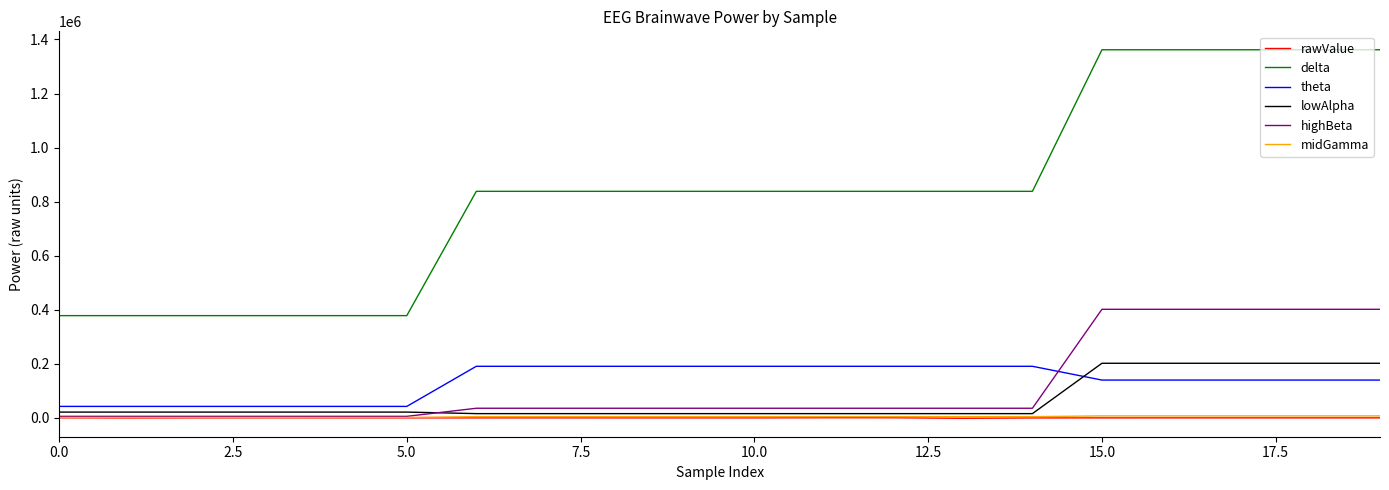

What are all the series names shown in the legend?

rawValue, delta, theta, lowAlpha, highBeta, midGamma